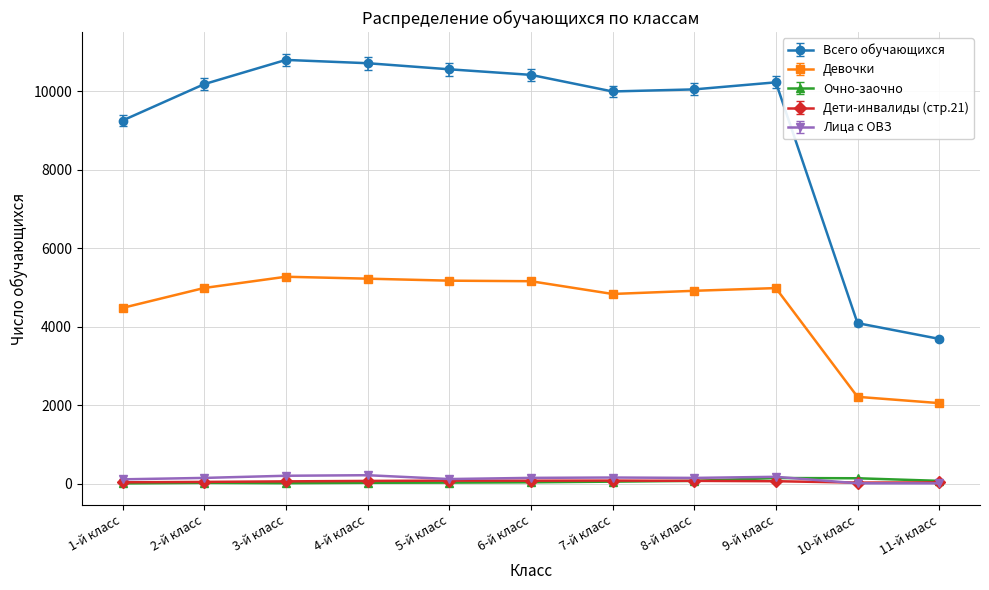

What is the value of the Лица с ОВЗ point at the 2nd from the left?

143